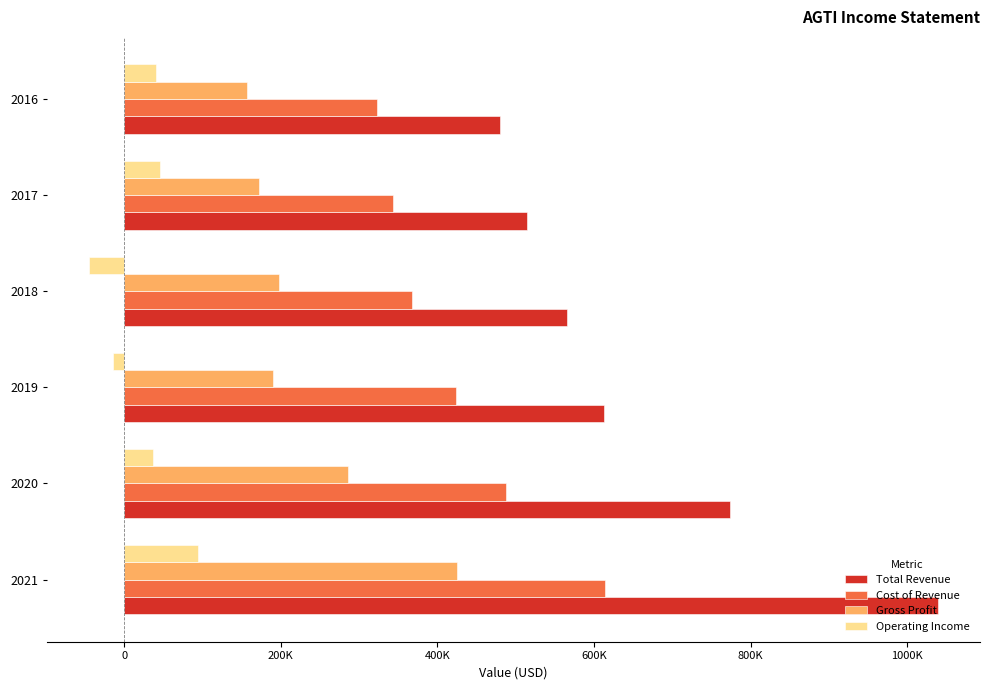

List the series in order of their peak value, highest first.

Total Revenue, Cost of Revenue, Gross Profit, Operating Income